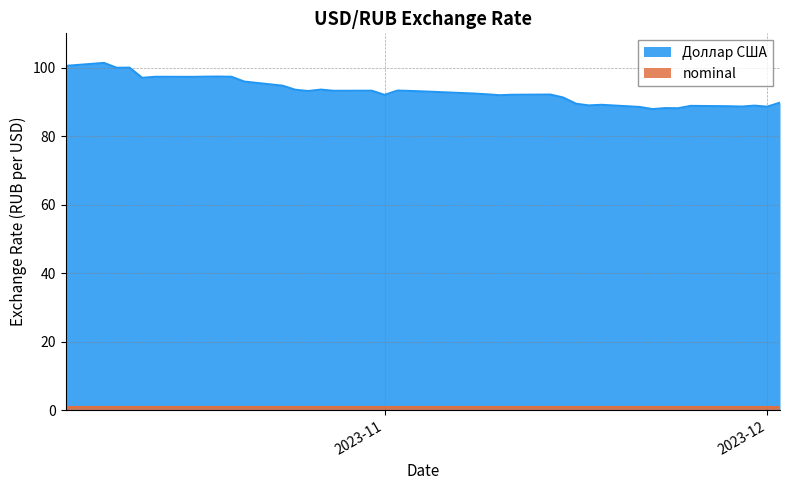

List the series in order of their overall mean, lowest first.

nominal, Доллар США